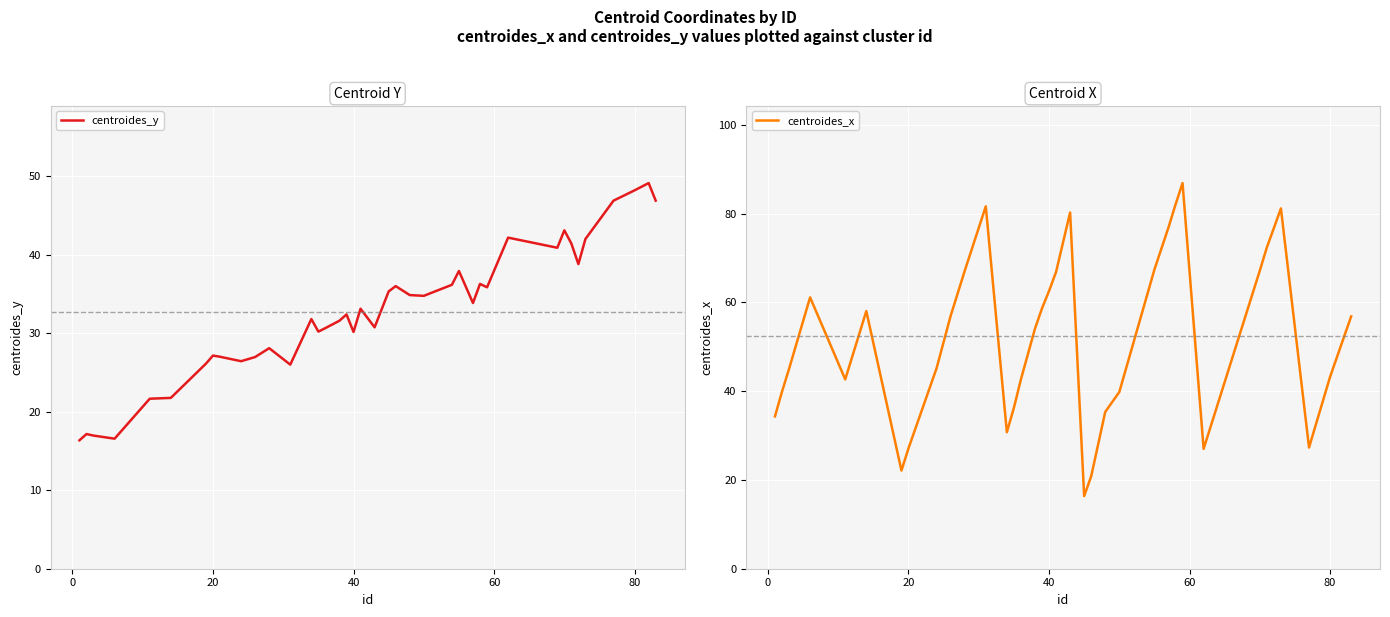

Rank the series by their average value, from highest to lowest.

centroides_x, centroides_y